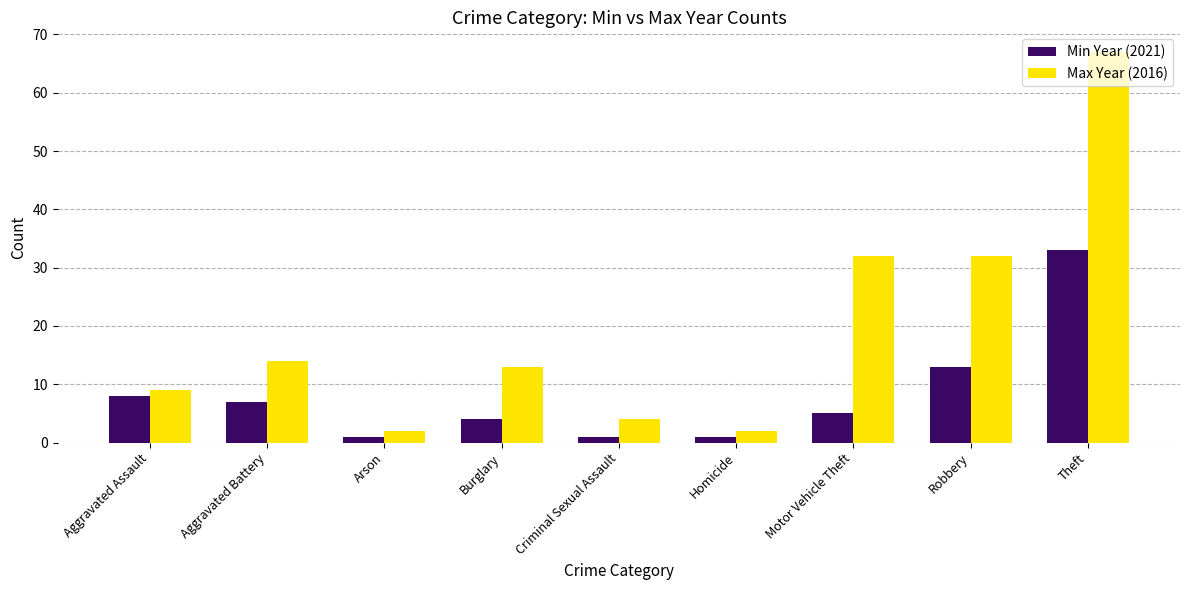

How many distinct data groups are displayed?

2